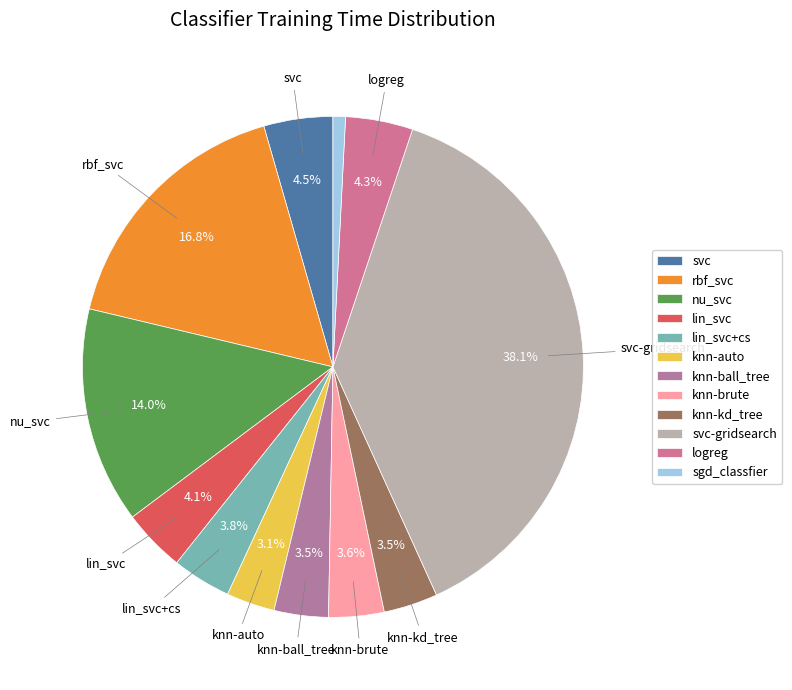

Count the number of slices in the pie.

12